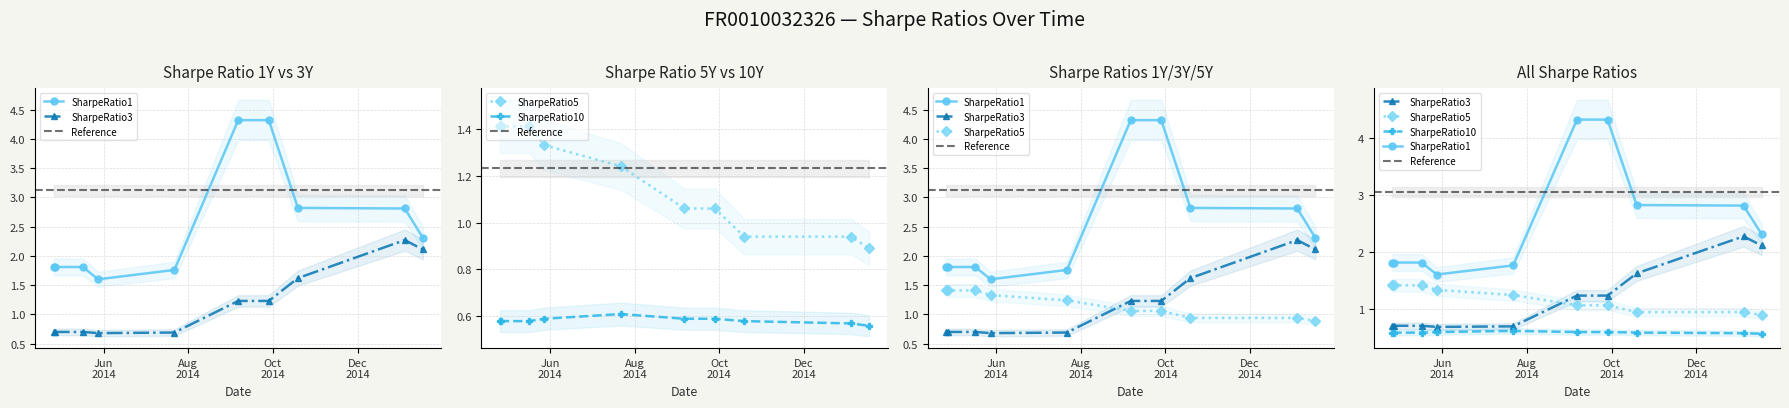

At which category does SharpeRatio10 reach its first local peak?

2014-07-22